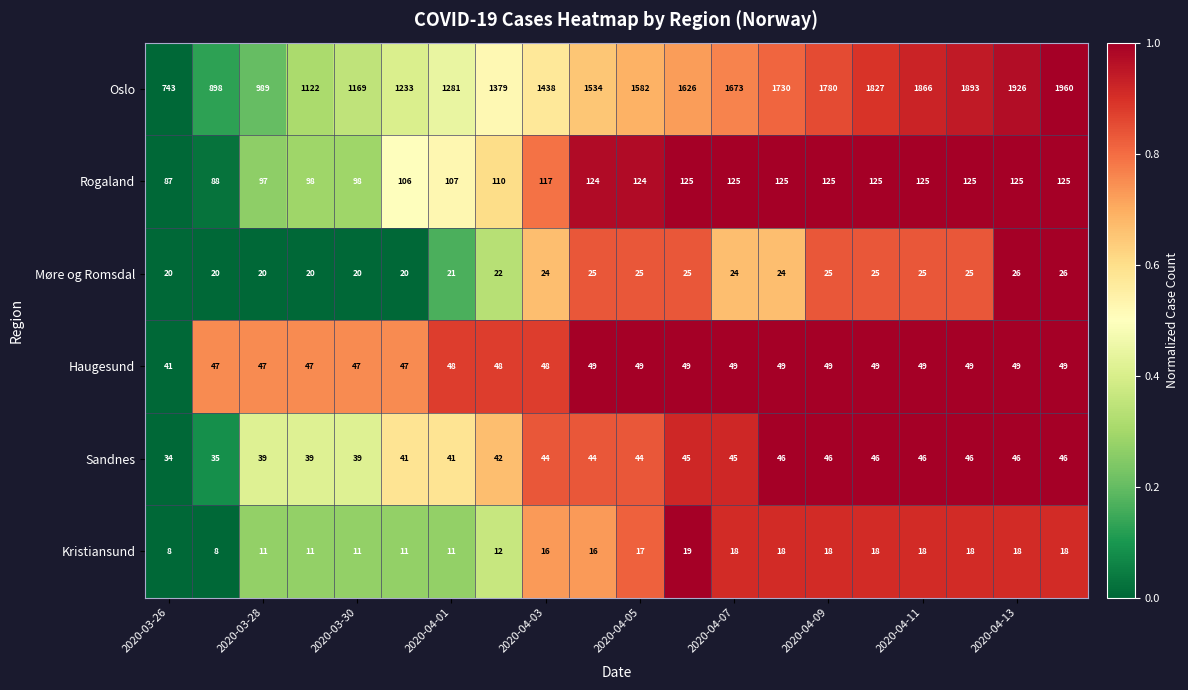

What is the difference between the second highest and minimum values in the Møre og Romsdal series?

6